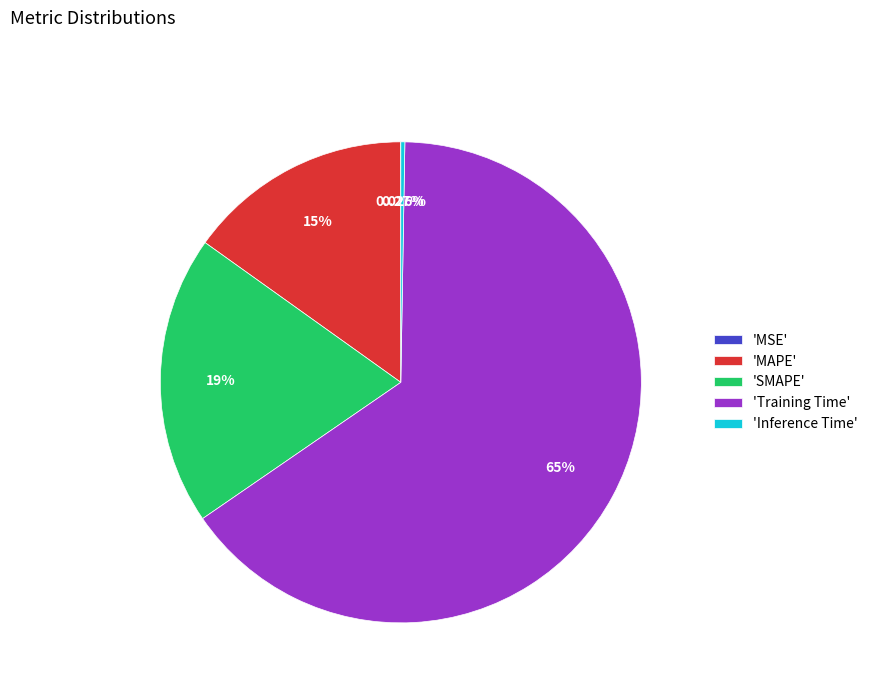

Which slice is the largest?

'Training Time'